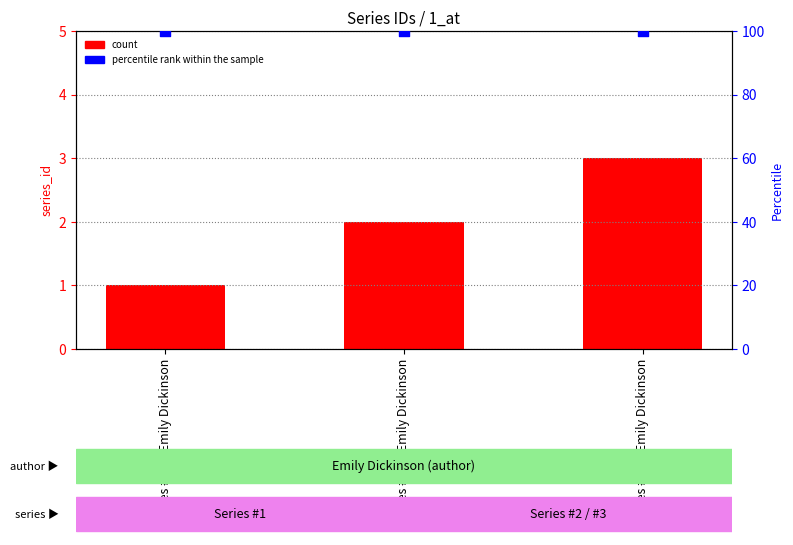

What is the total value across all series at Series #3 by Emily Dickinson?

103